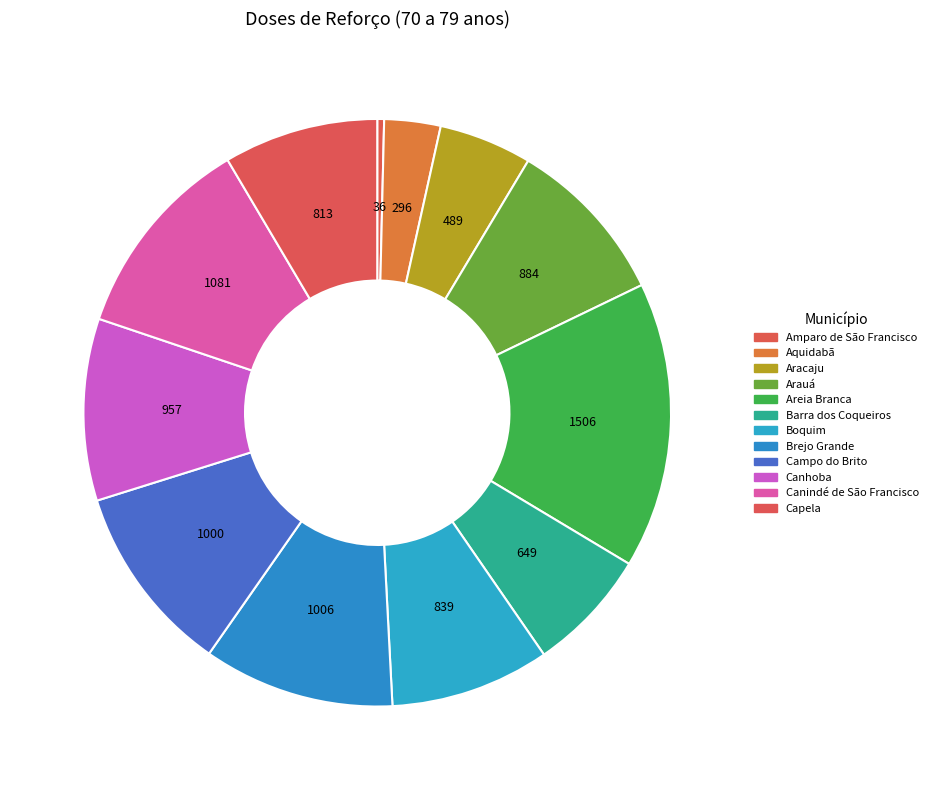

Is the sum of Arauá and Capela greater than half?

No